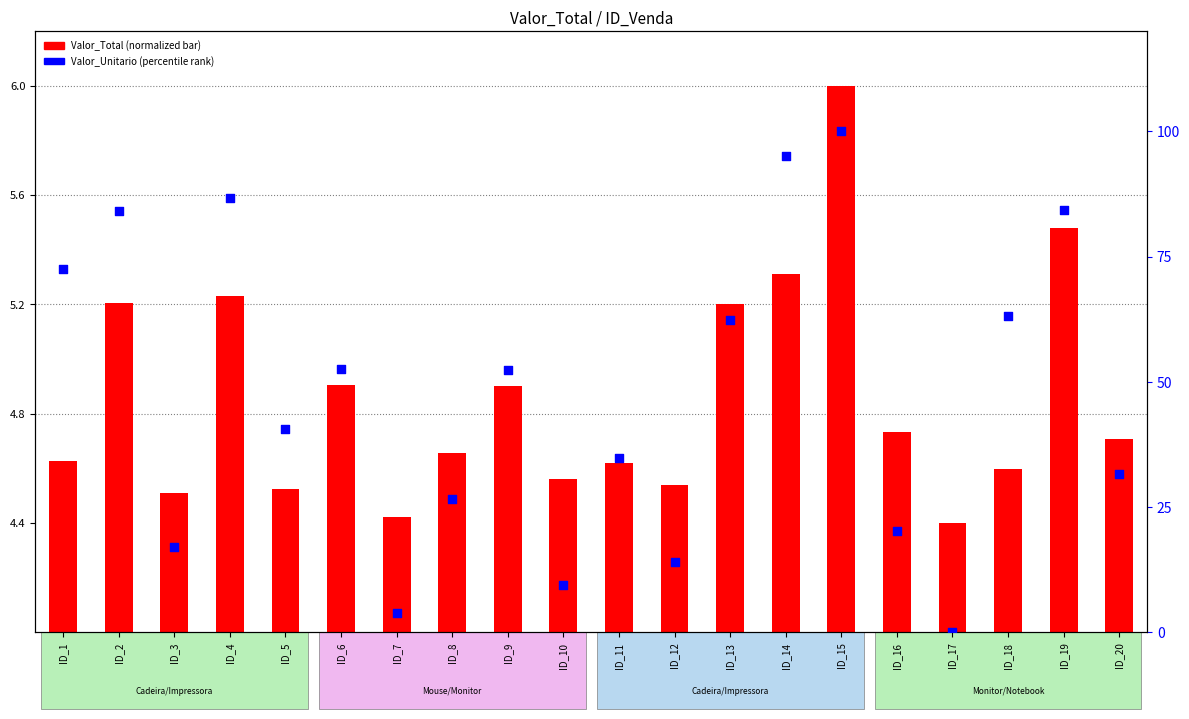

Which series has the largest total across all categories?

Valor_Unitario (percentile)